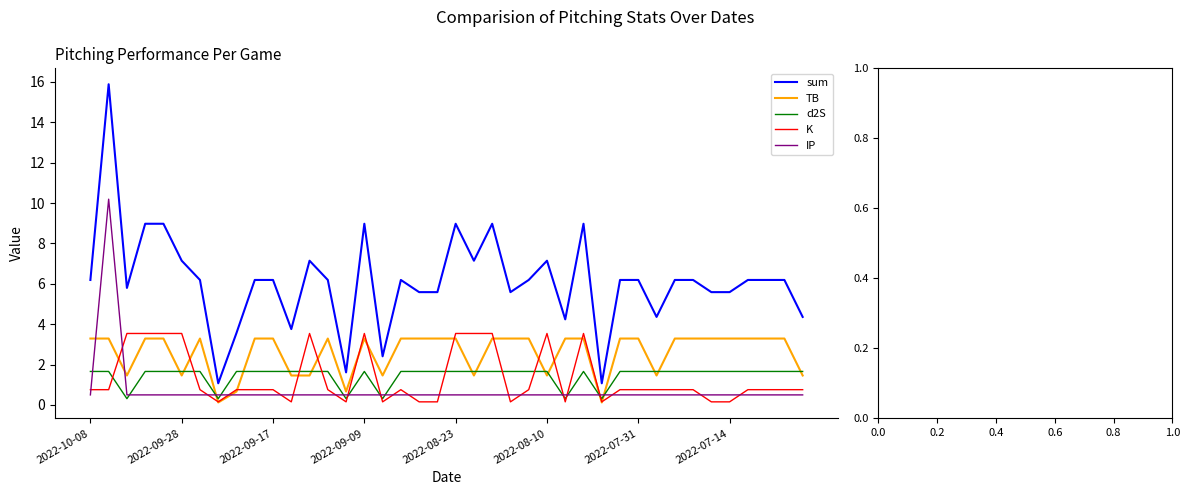

Which series ends up on top after the final intersection of TB and IP?

TB